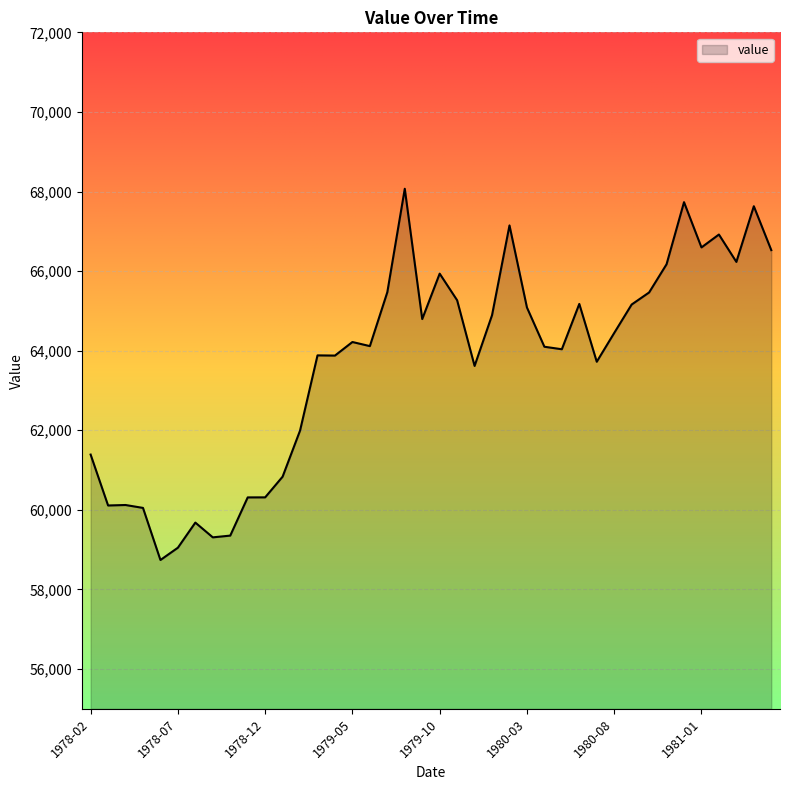

What is the greatest value displayed?

68069